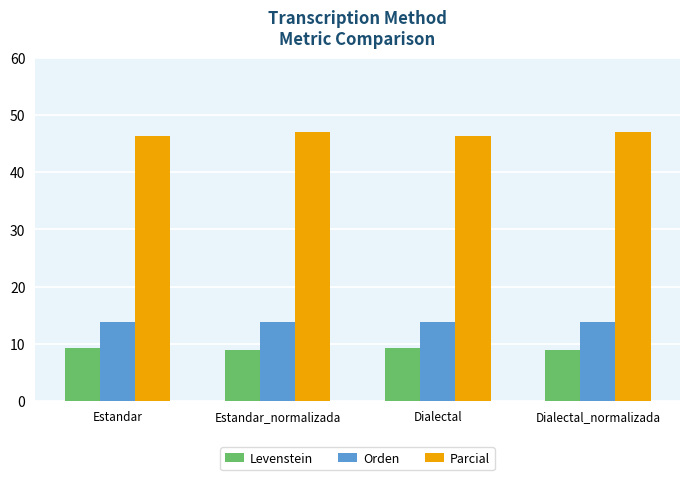

What is the sum of the Levenstein values at Estandar and Estandar_normalizada?

18.1